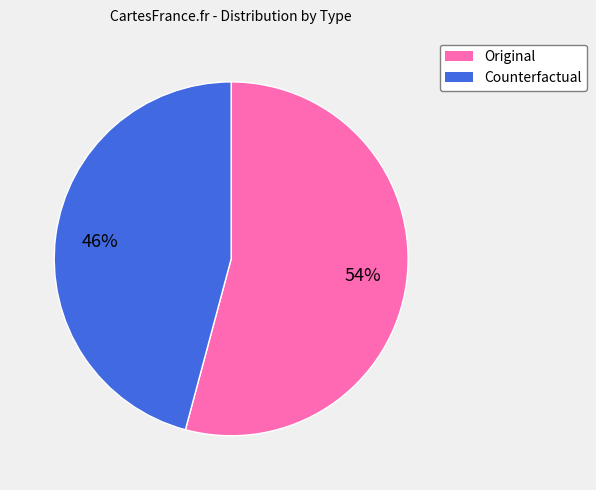

Which slice is the largest?

Original